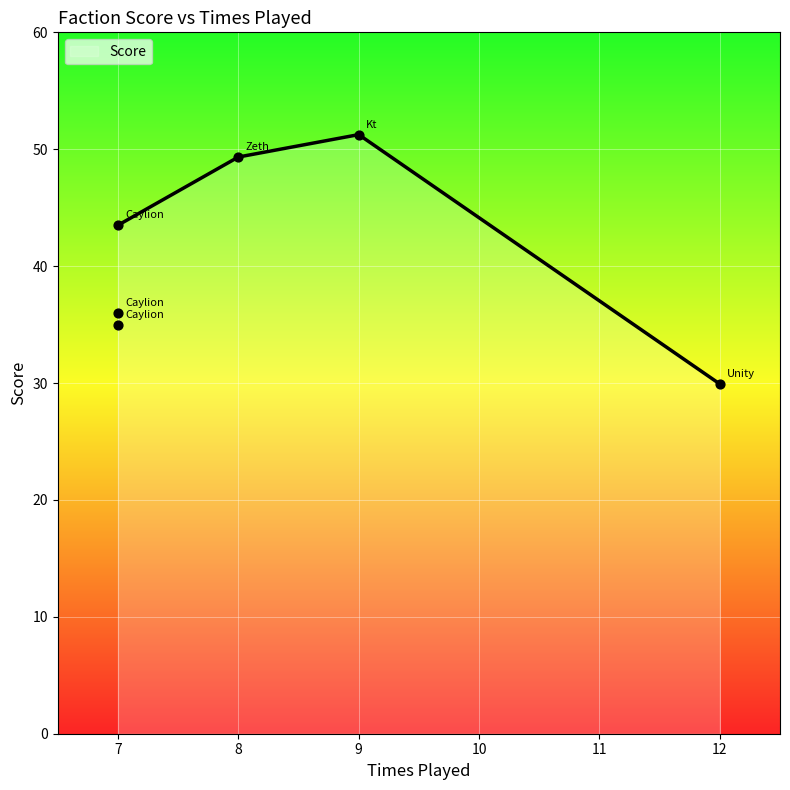

Which has a higher value, 8 or 7?

8